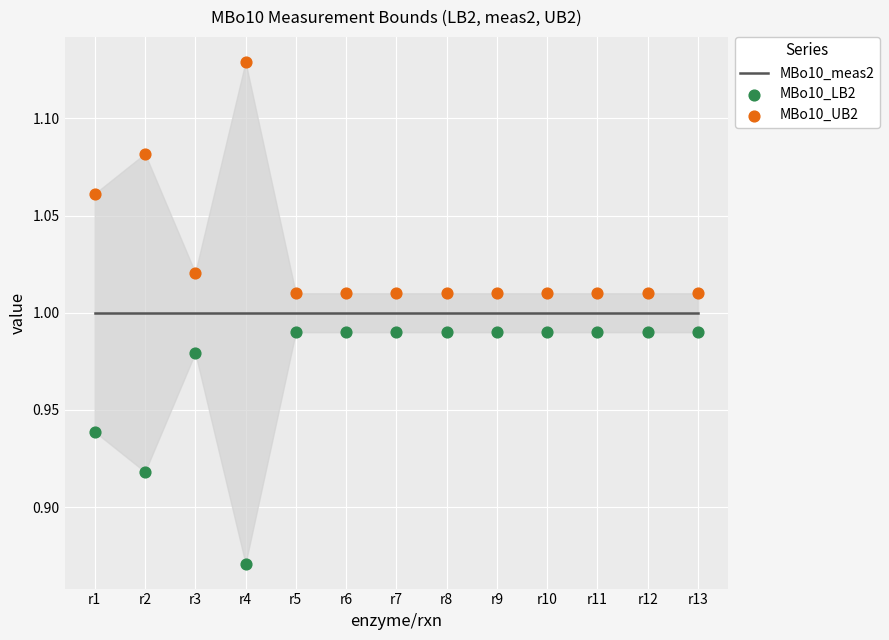

At how many categories does at least one series exceed 1?

13